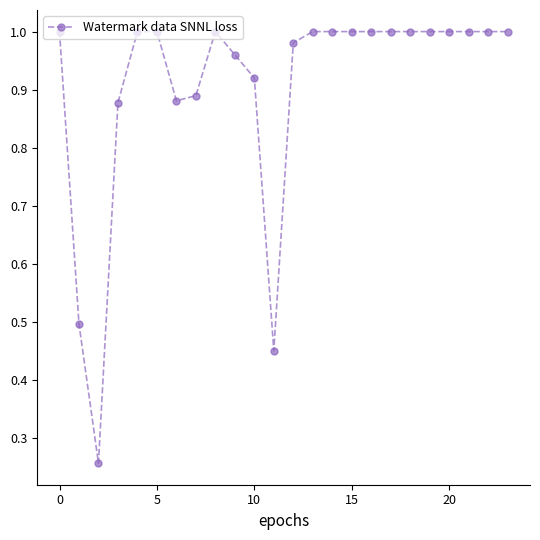

What is the sum of all values?

21.7